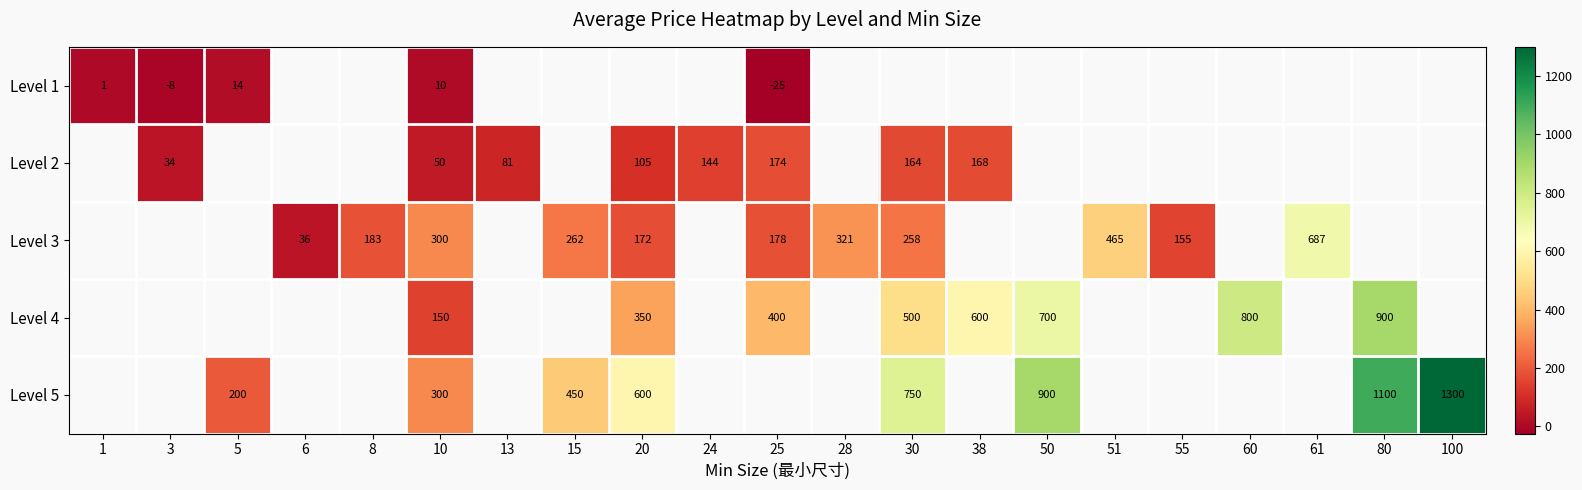

Is the value of Level 4 at 80 greater than the value of Level 3 at 28?

Yes